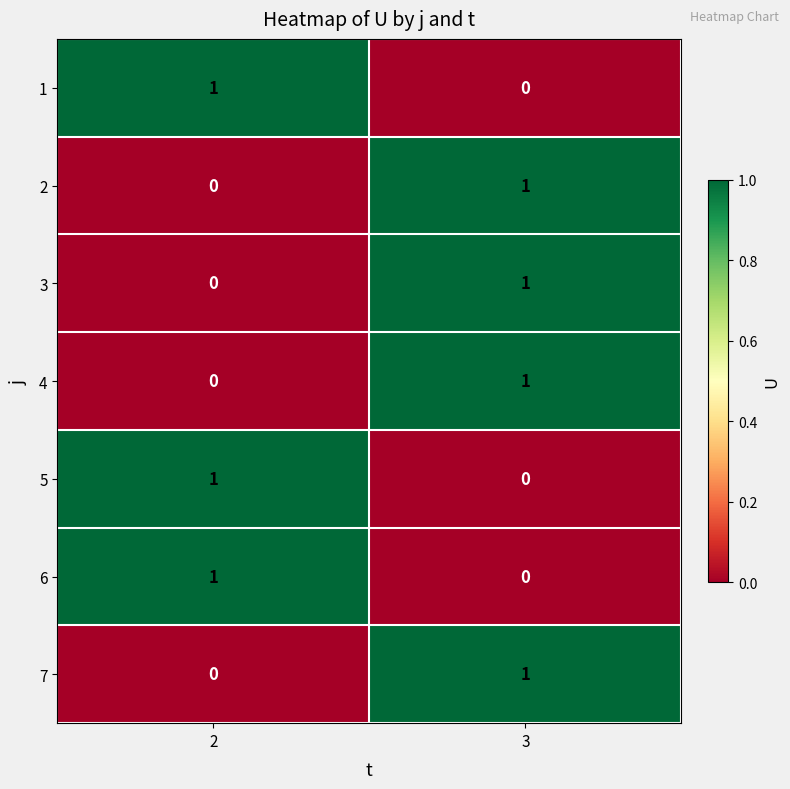

Which category has the lowest value in the 1 series?

3